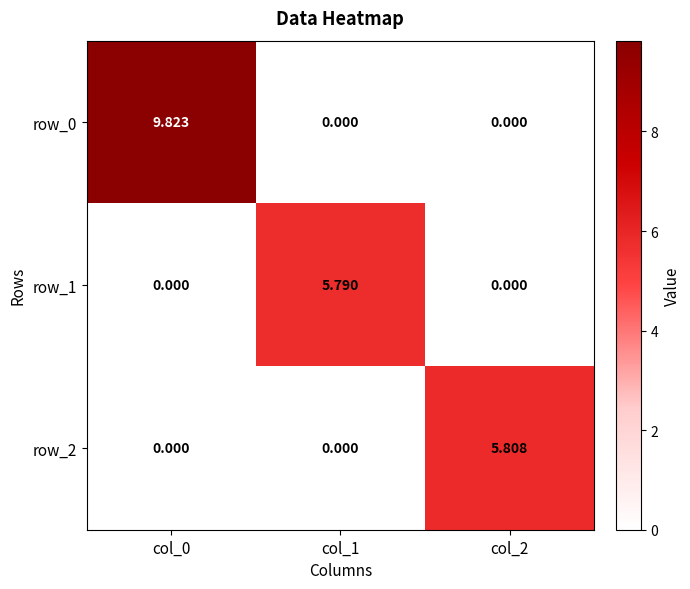

Which series changed the most between col_0 and col_1?

row_0